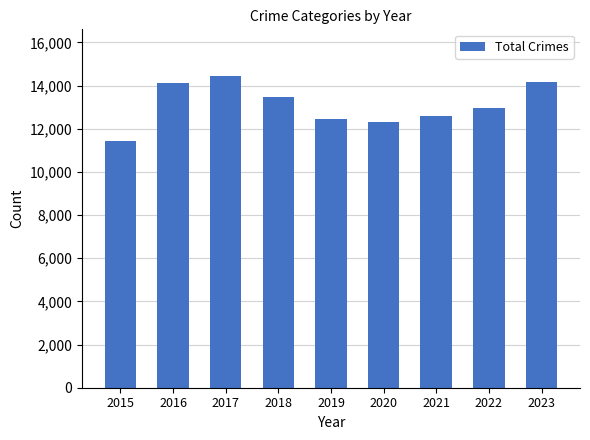

True or false: the data shows 6903 at 2018.

False